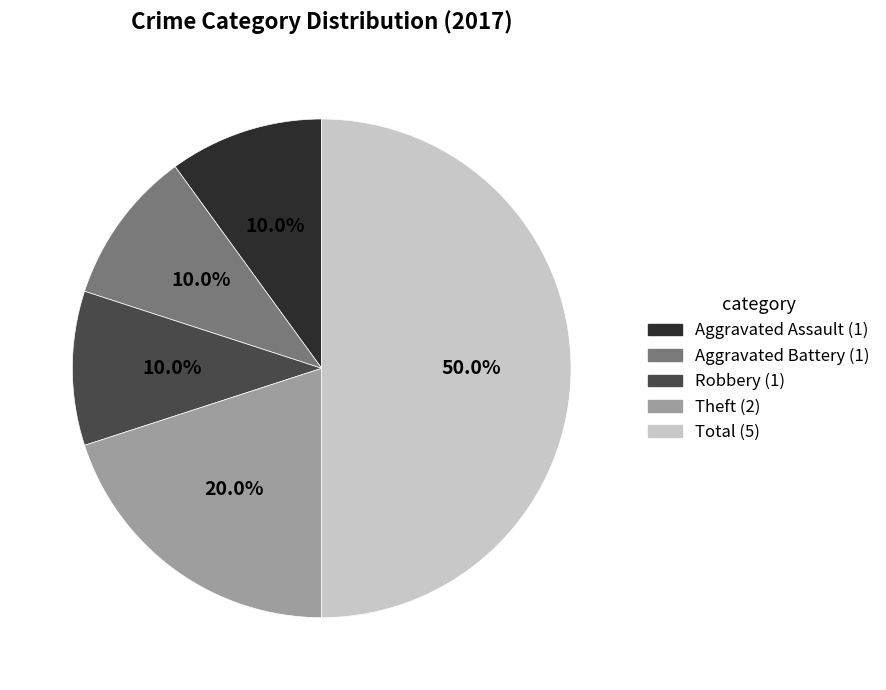

How many segments does this pie chart have?

5